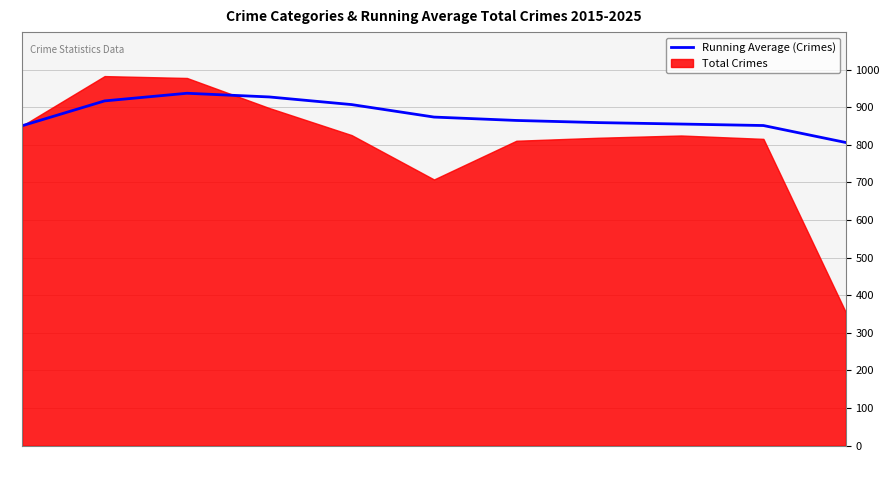

What is the minimum value for Running Average (Crimes)?

806.4